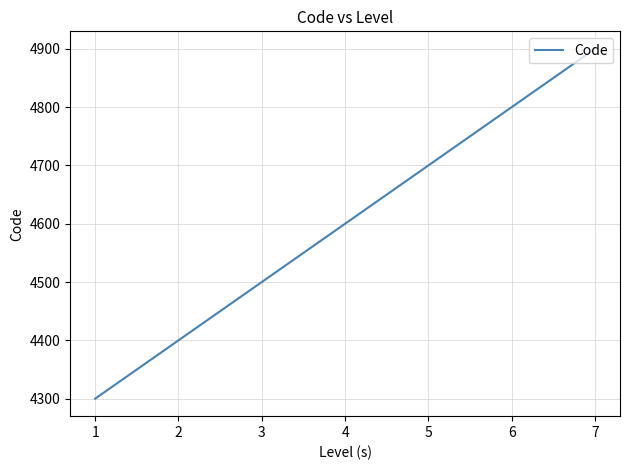

How many distinct data groups are displayed?

1